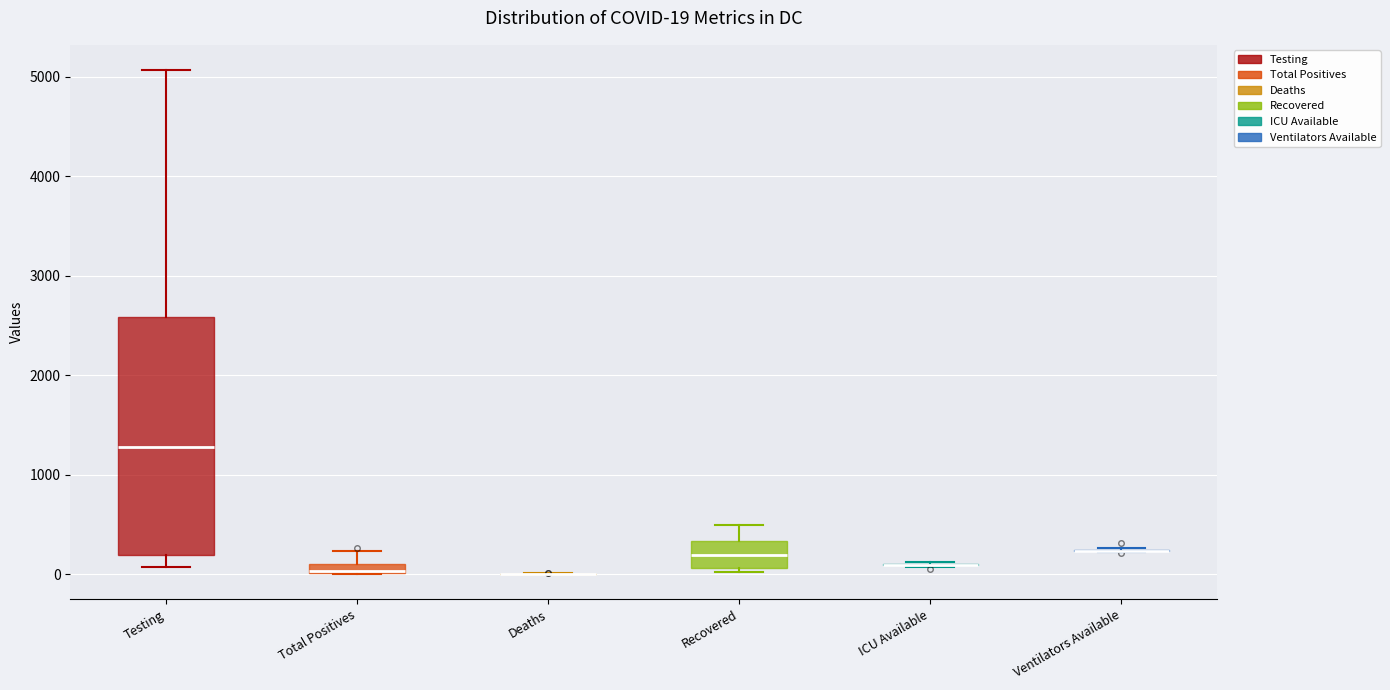

Comparing the boxes themselves (not the whiskers), which one is the tallest?

Testing